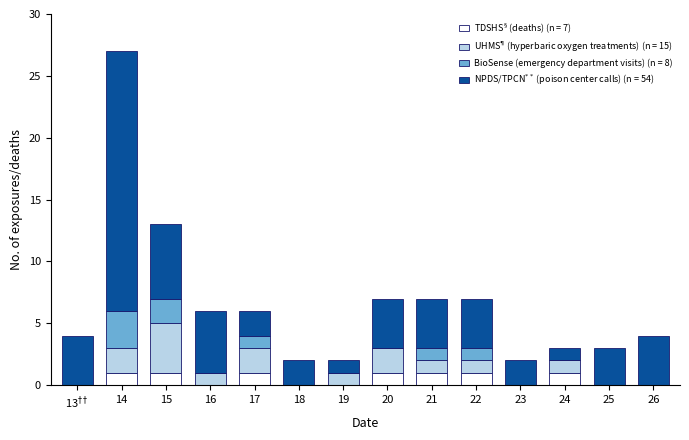

At which category is the sum across all series the highest?

14